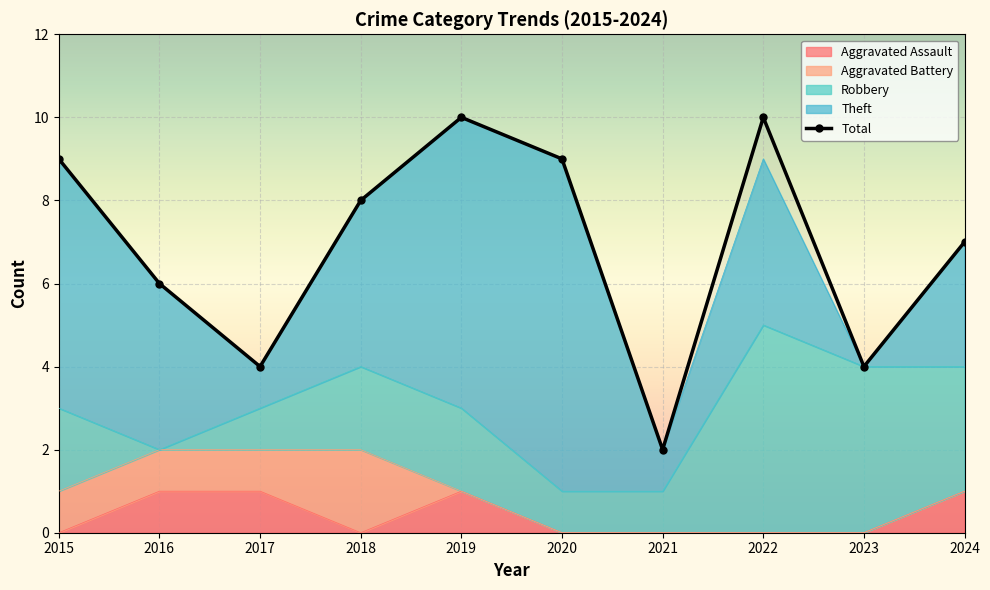

What is the sum of all Total values?

69